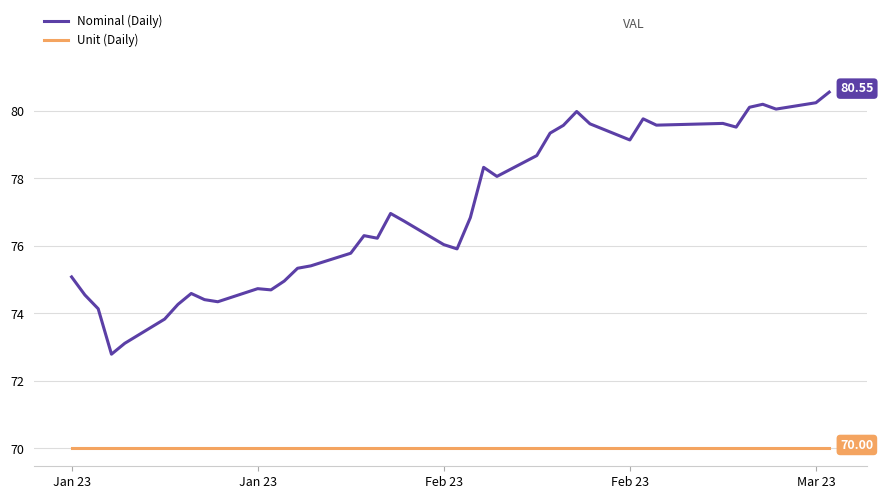

Which series has the largest range (max minus min)?

Nominal (Daily)